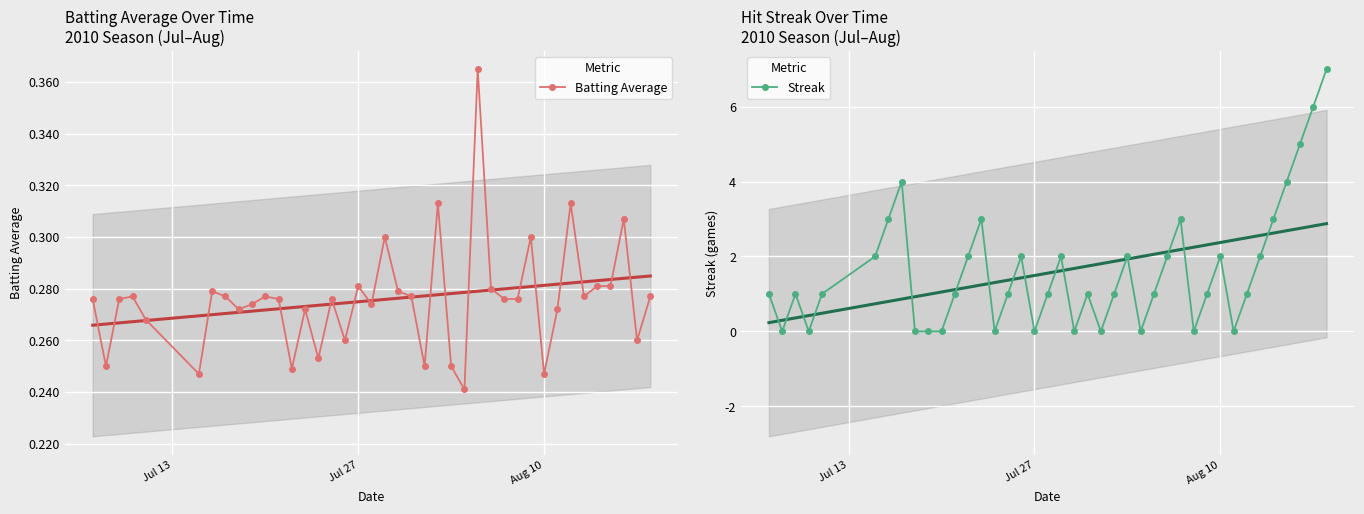

How many Batting Average values are between 0 and 1?

40